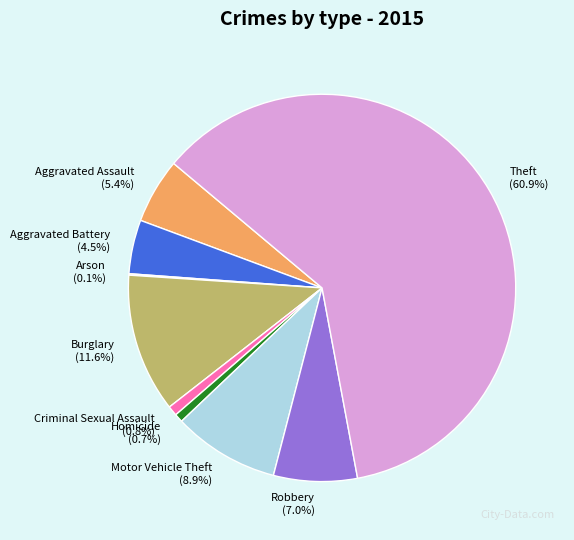

Between Motor Vehicle Theft and Burglary, which is larger?

Burglary